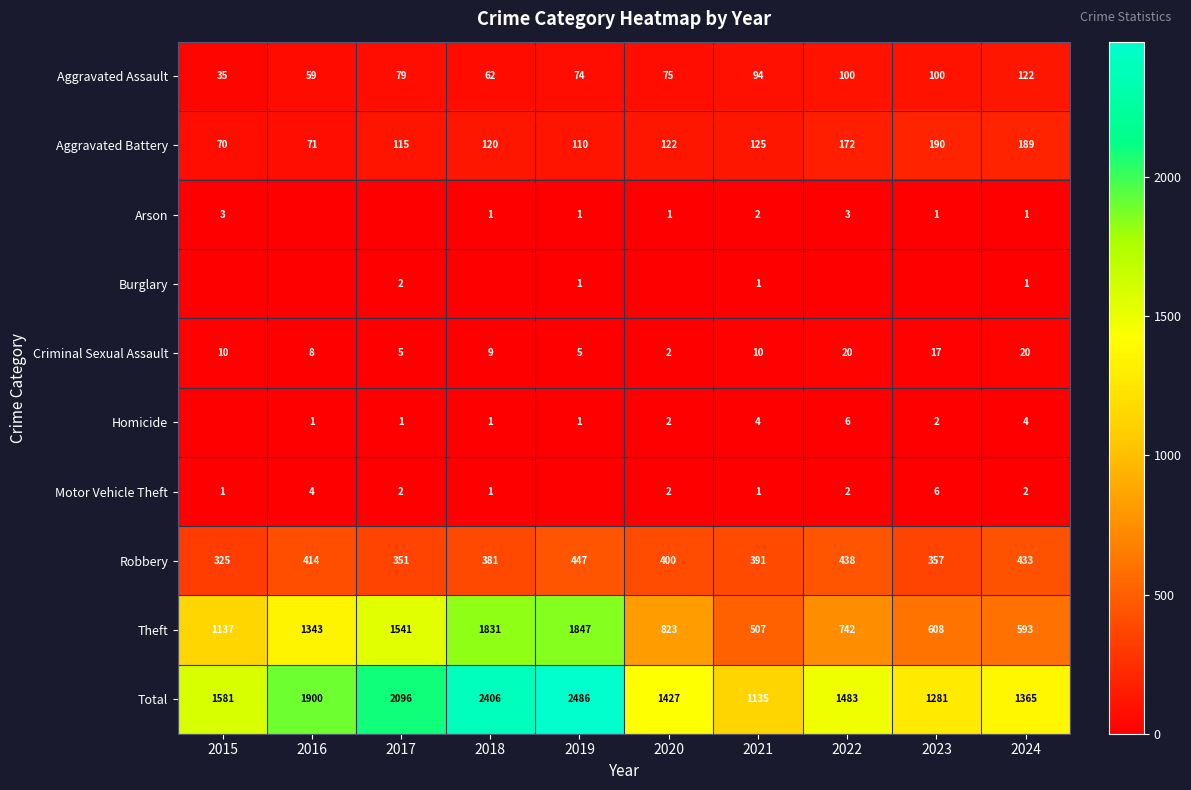

Is the value of Robbery at 2015 greater than the value of Theft at 2019?

No